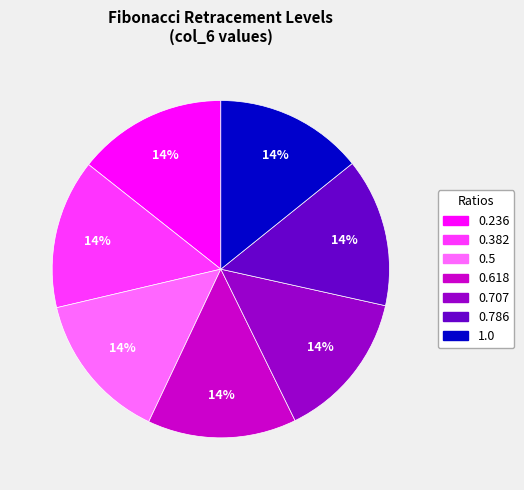

Is it true that 0.5 is 20% of the pie?

False